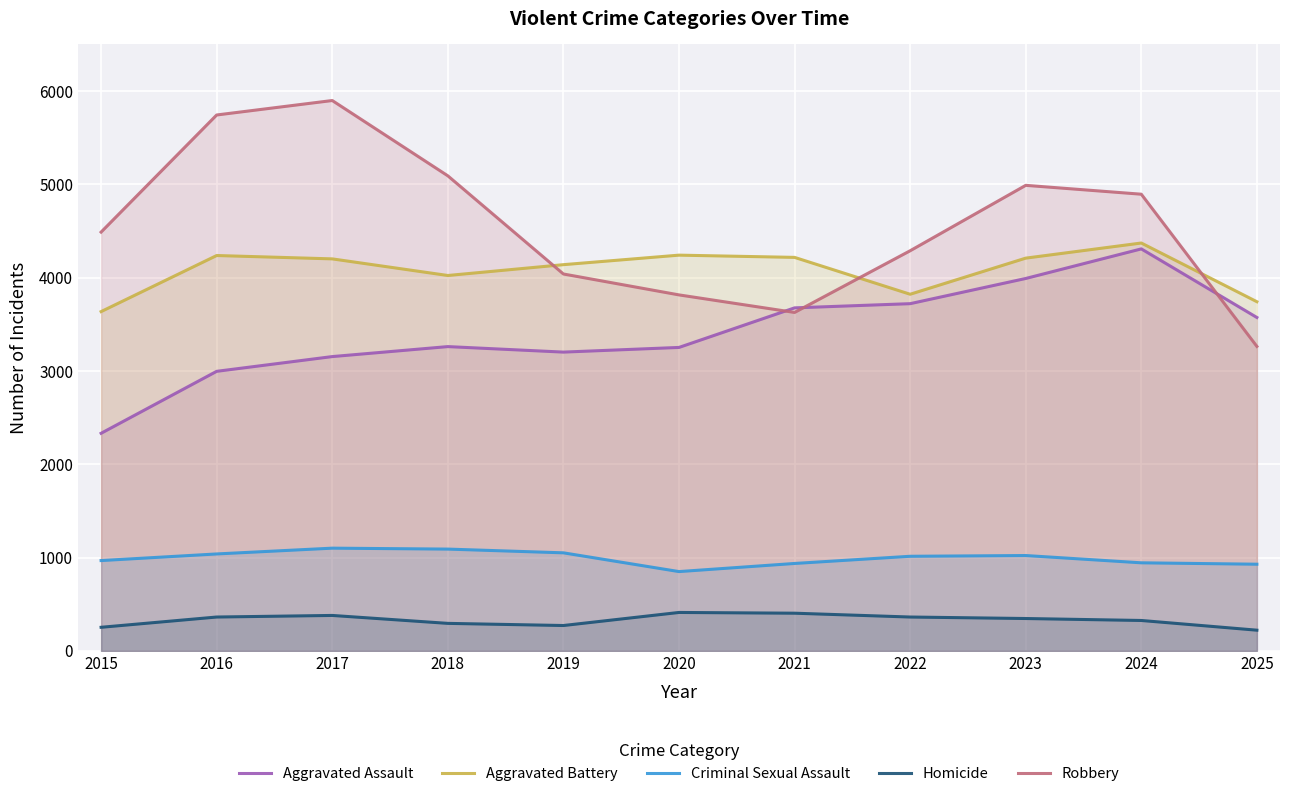

What is the value of the Homicide point at the 3rd from the left?

380